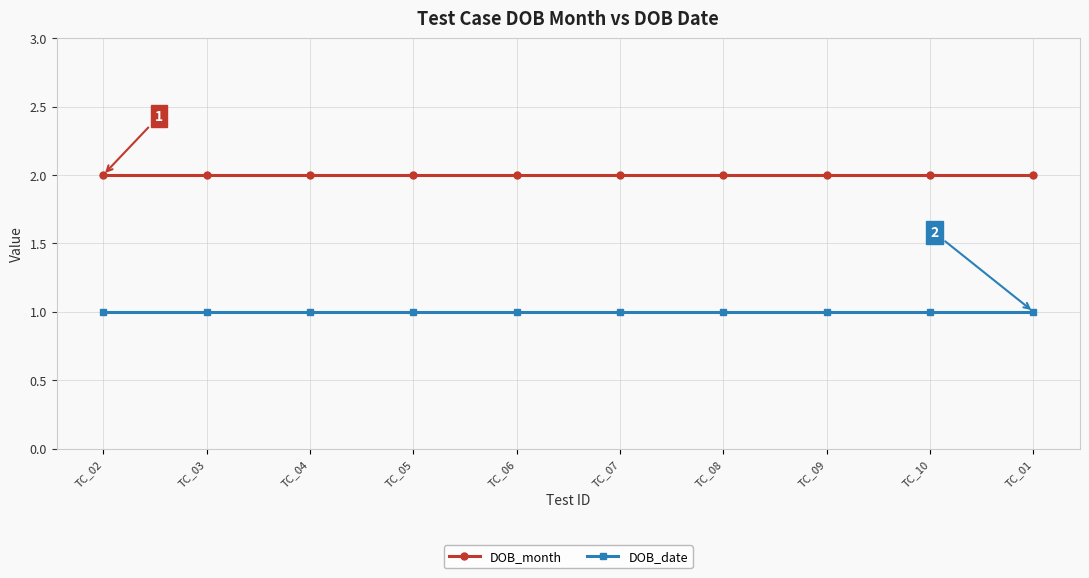

What is the sum of the DOB_date values at TC_02 and TC_04?

2